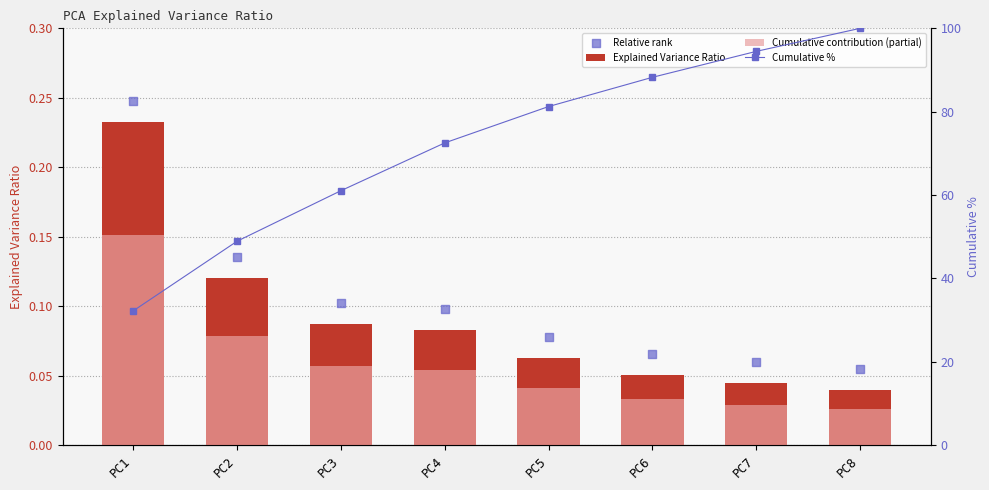

What is the total value across all series at PC2?

49.3